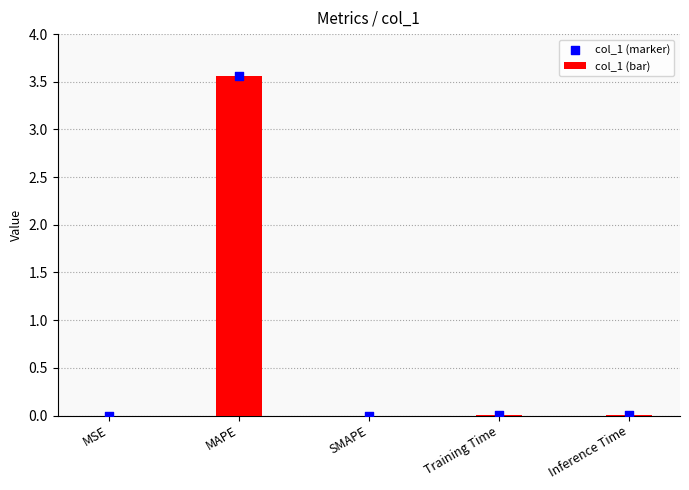

Which series has the widest spread of Y values?

col_1 (bar)